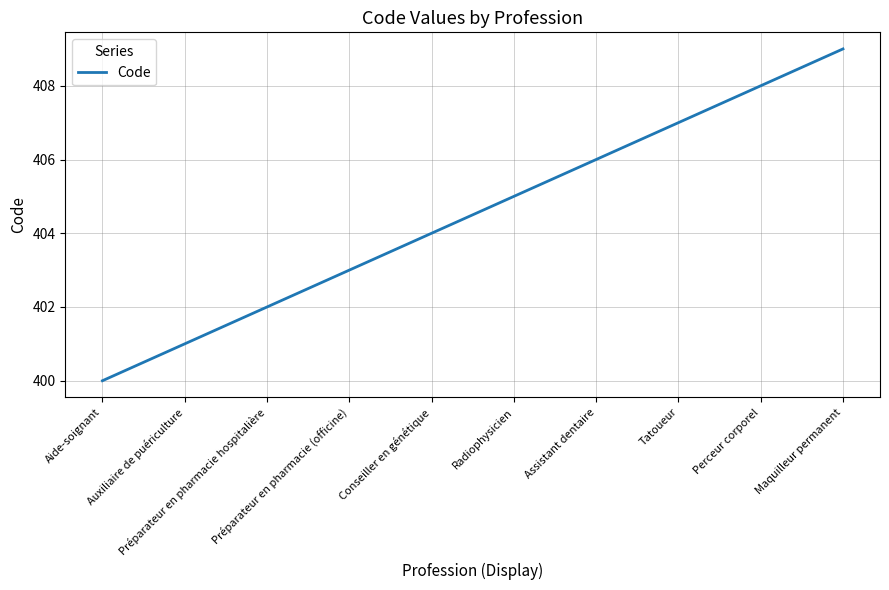

The chart shows a value of 676 at Auxiliaire de puériculture. True or false?

False